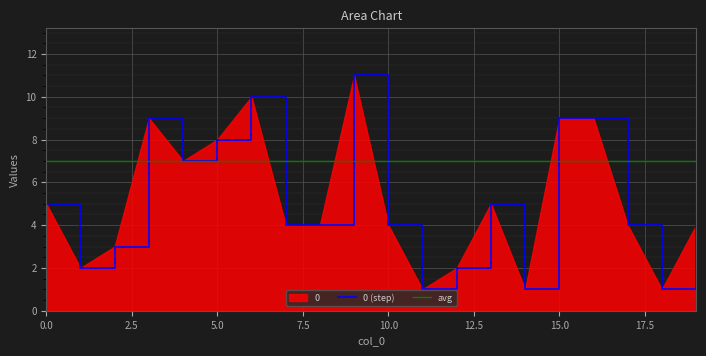

Does the chart display data point markers on the line(s)?

No